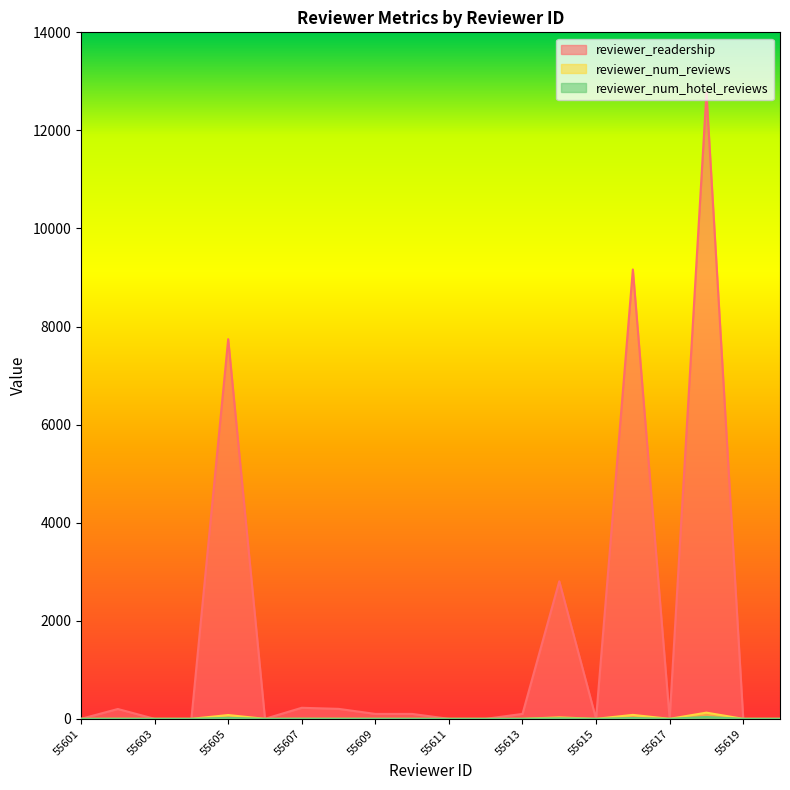

Which series has the largest total across all categories?

reviewer_readership